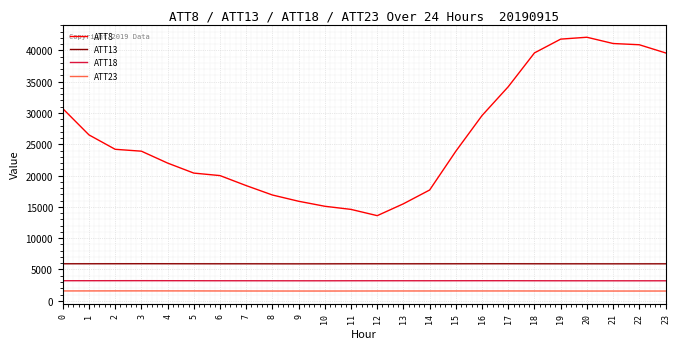

What is the total value across all series at 6?

30684.8